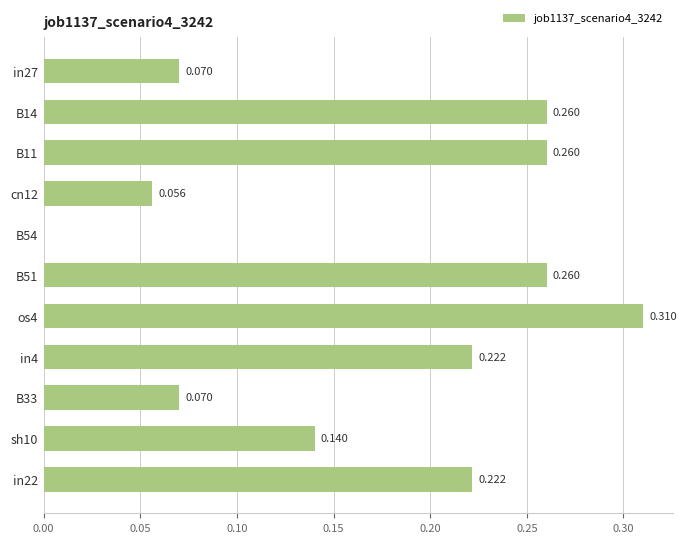

Count the number of categories in the chart.

11